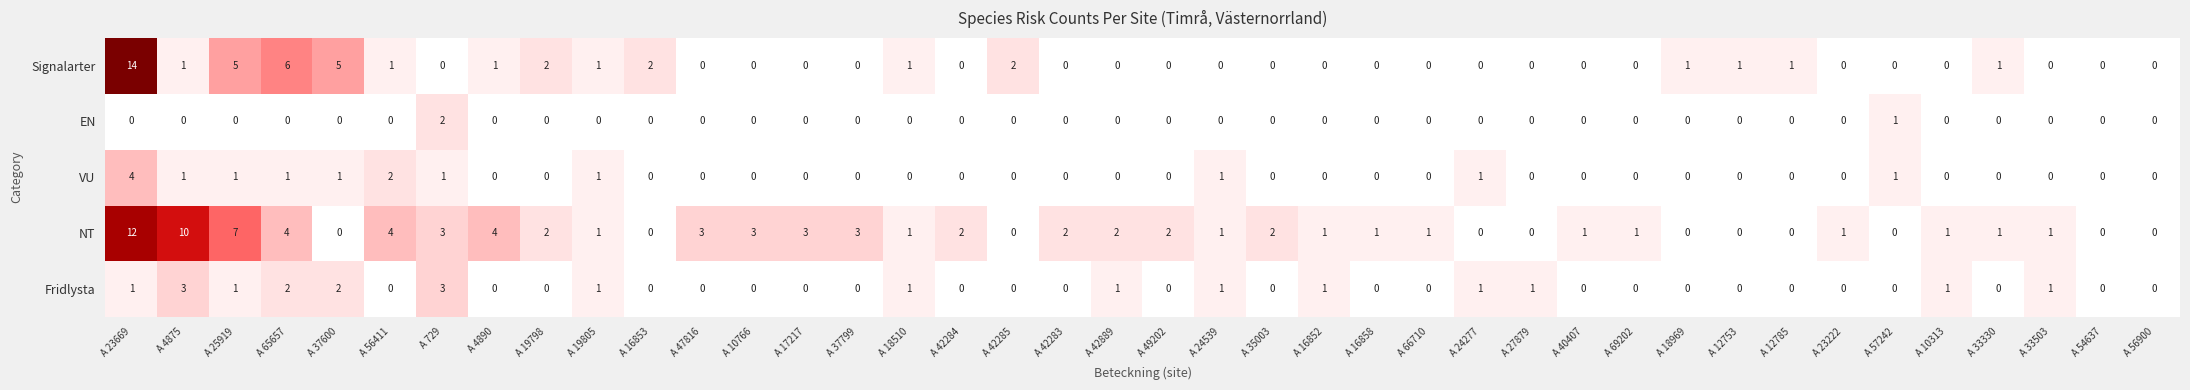

What is the sum of all Fridlysta values?

21